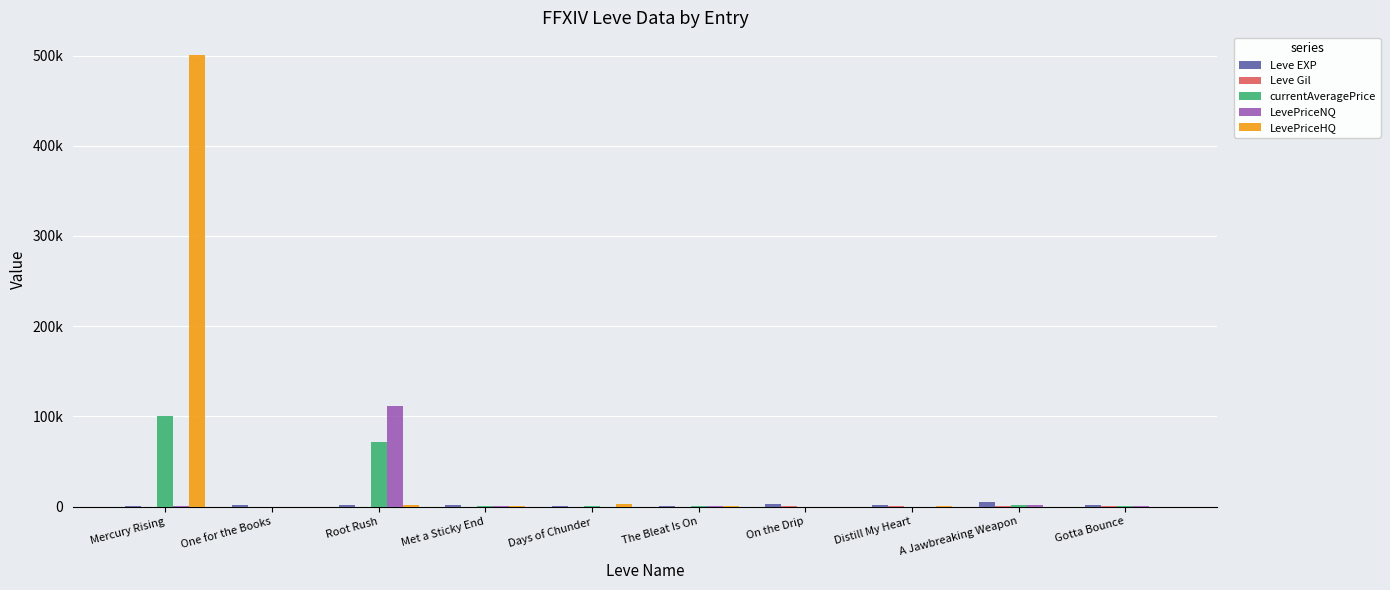

Which series changed the most between Mercury Rising and Days of Chunder?

LevePriceHQ